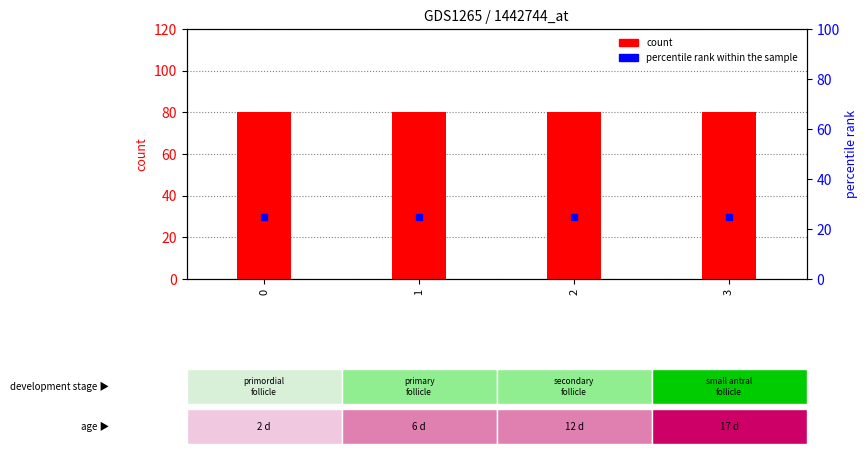

What are all the series names shown in the legend?

count, percentile rank within the sample